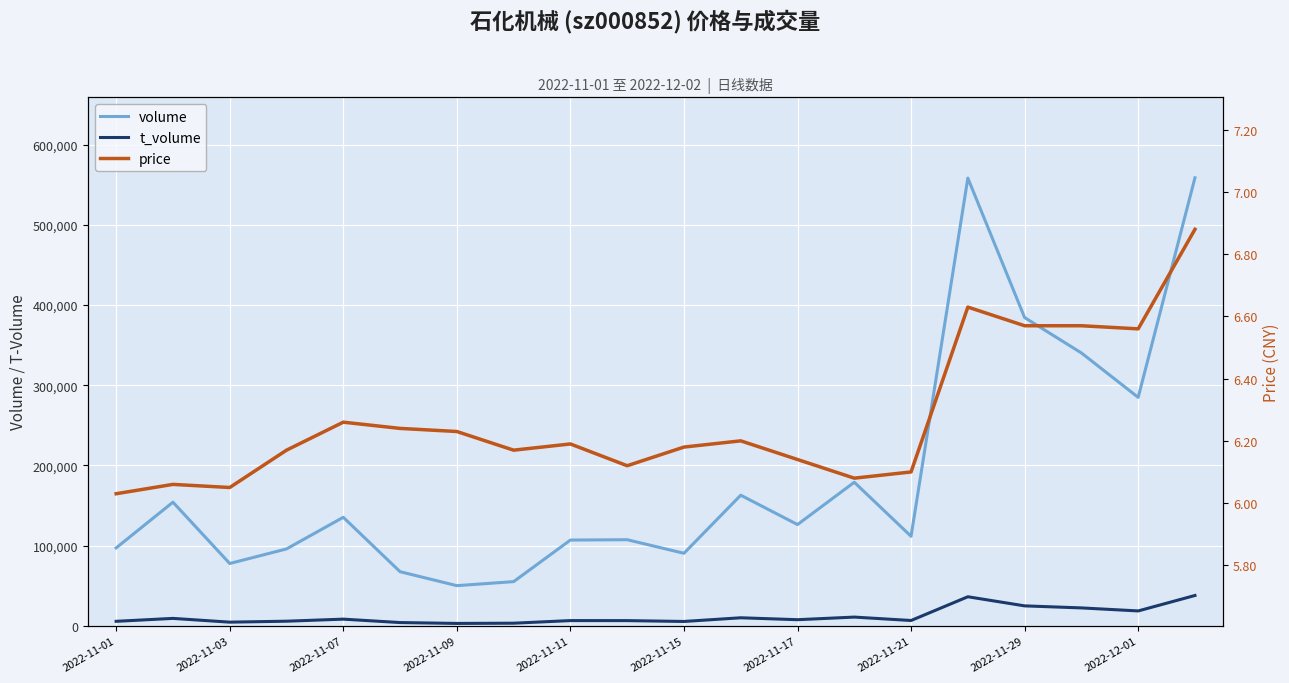

Is the value of t_volume at 2022-11-17 greater than the value of price at 2022-12-01?

Yes